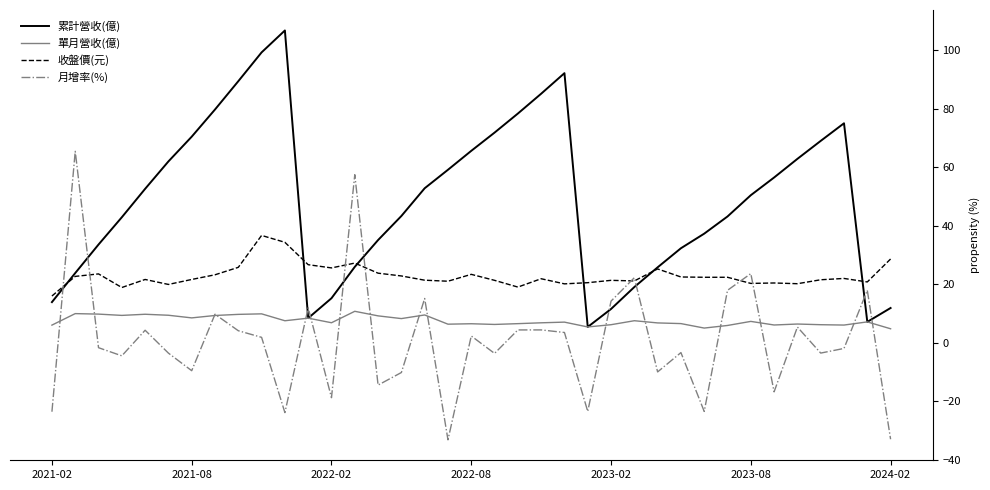

True or false: 單月營收(億) and 收盤價(元) intersect in this chart.

False